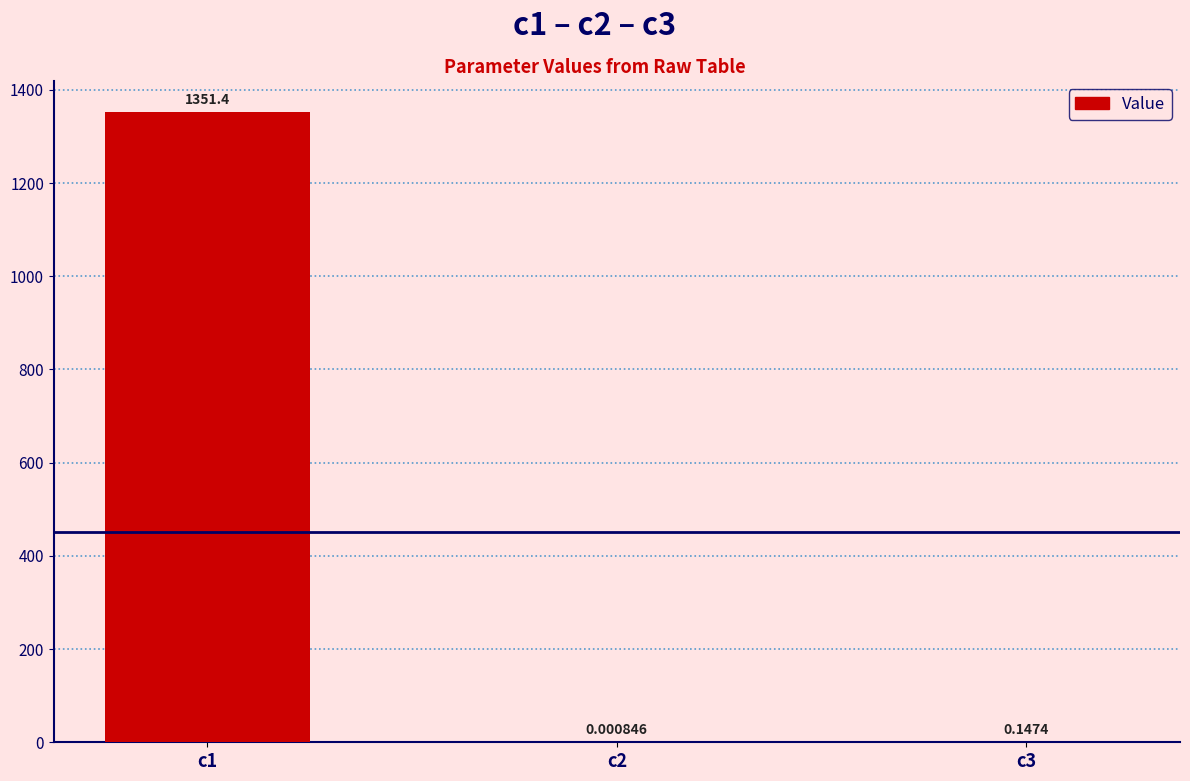

Are the bars horizontal?

No